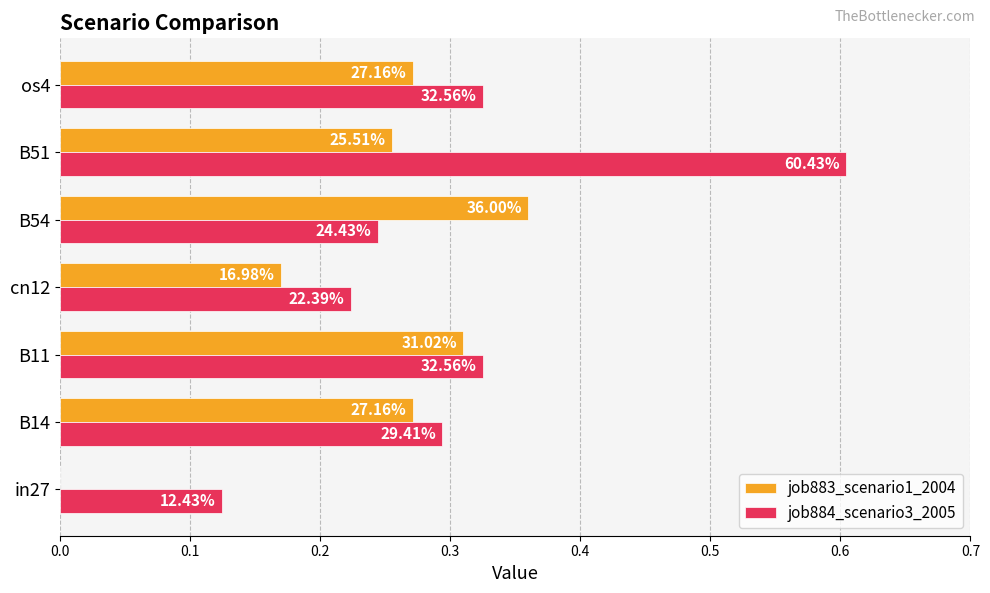

What are all the series names shown in the legend?

job883_scenario1_2004, job884_scenario3_2005